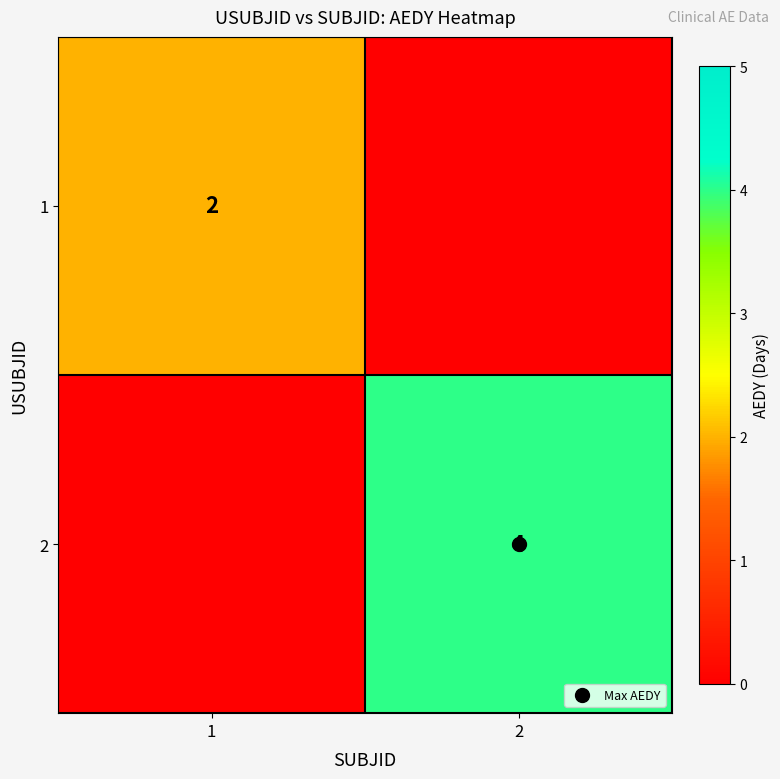

Is it true that 1 equals 1 at 2?

False